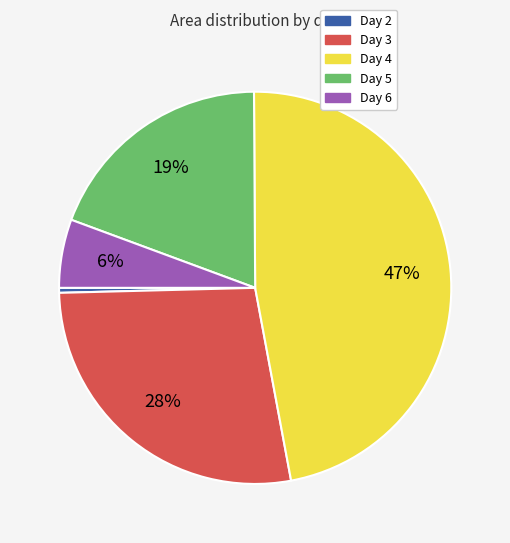

To the nearest percent, what is the difference between the largest and smallest slice percentages?

47%